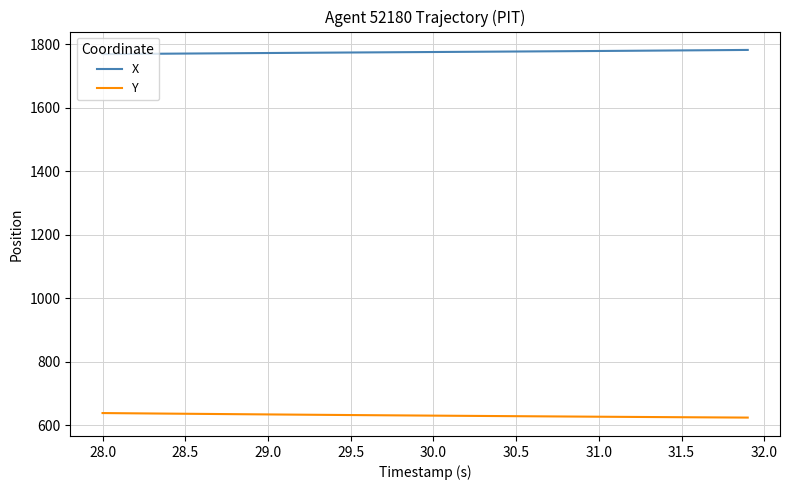

True or false: Y and X cross at least once.

False